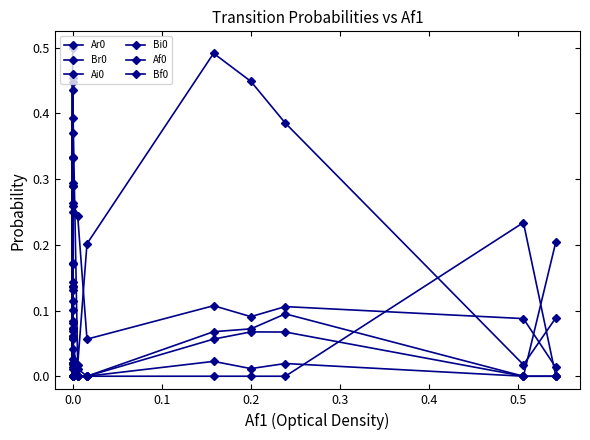

What is the difference between the second highest and second lowest values in the Br0 series?

0.3